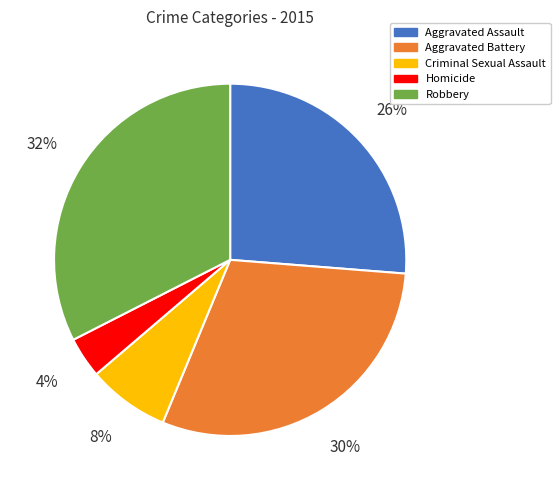

Between Robbery and Criminal Sexual Assault, which is larger?

Robbery